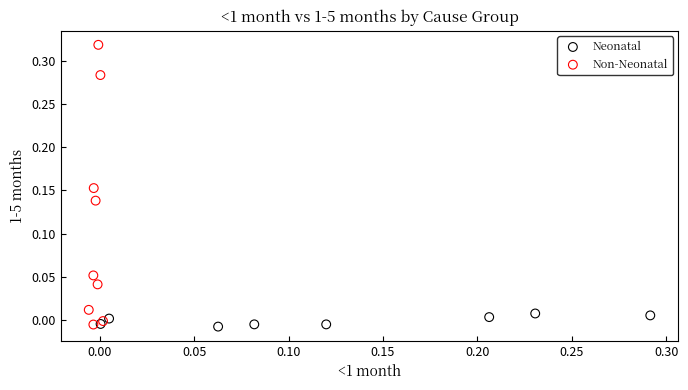

Which series contains the highest Y value?

Non-Neonatal